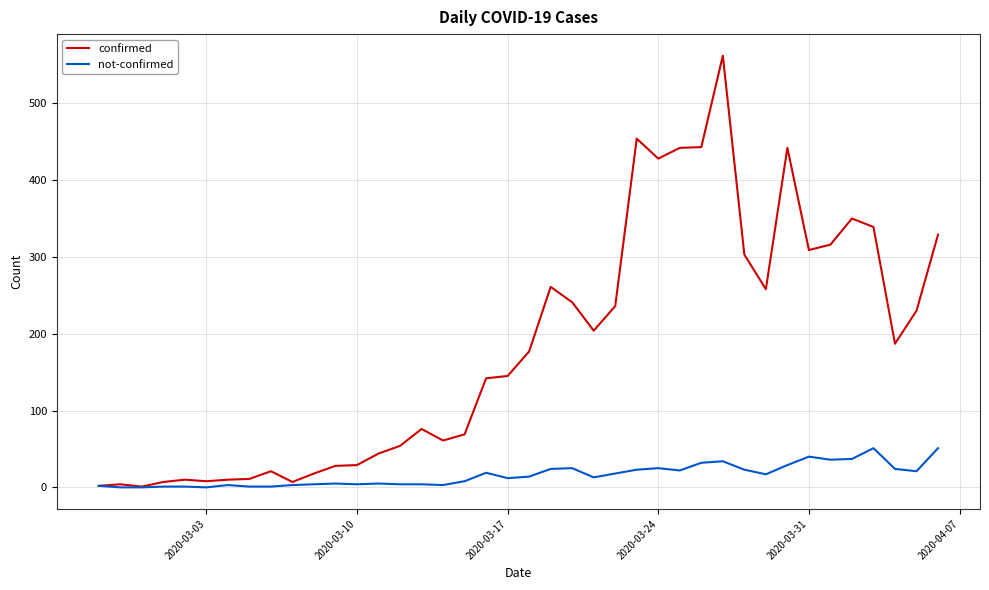

Rank the series by their maximum value, from lowest to highest.

not-confirmed, confirmed